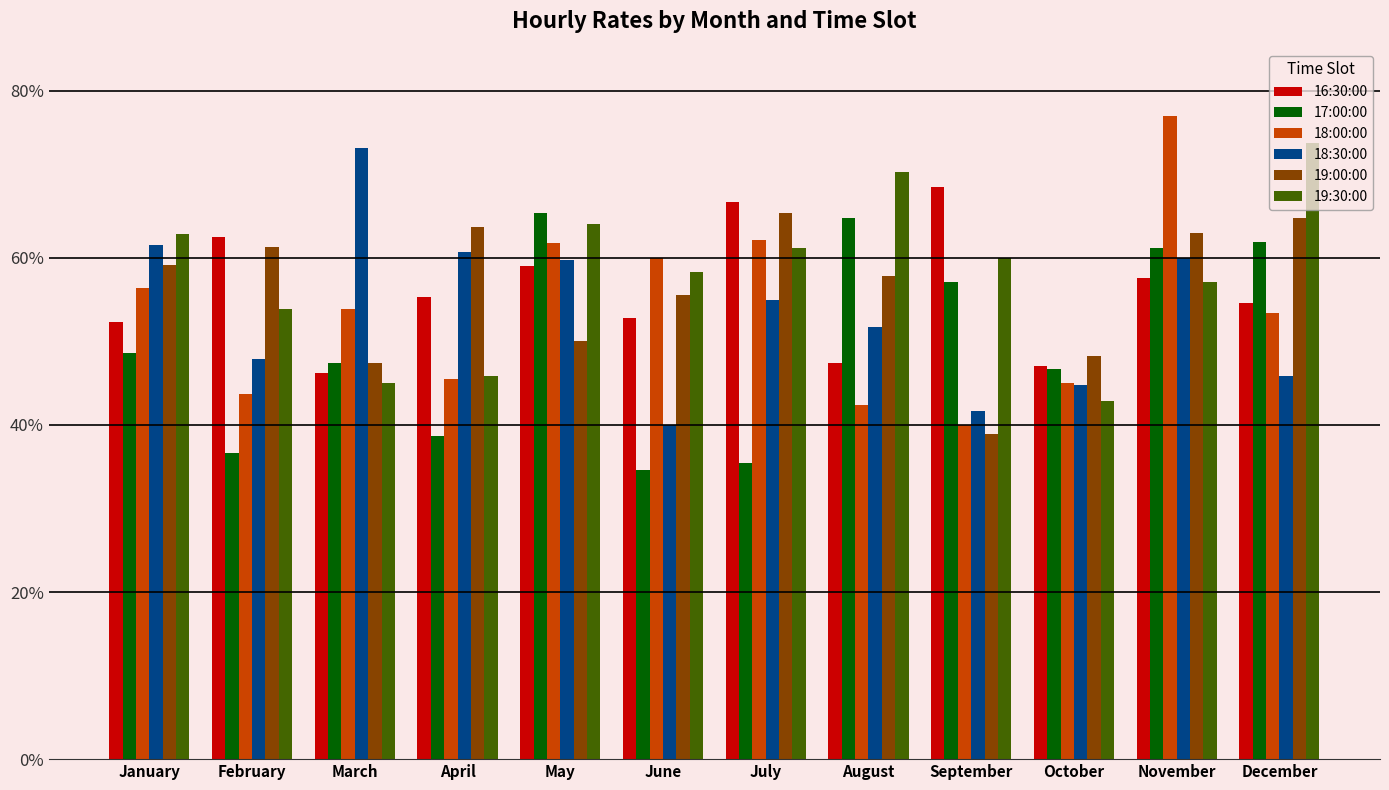

Which label corresponds to the largest value in the chart?

November